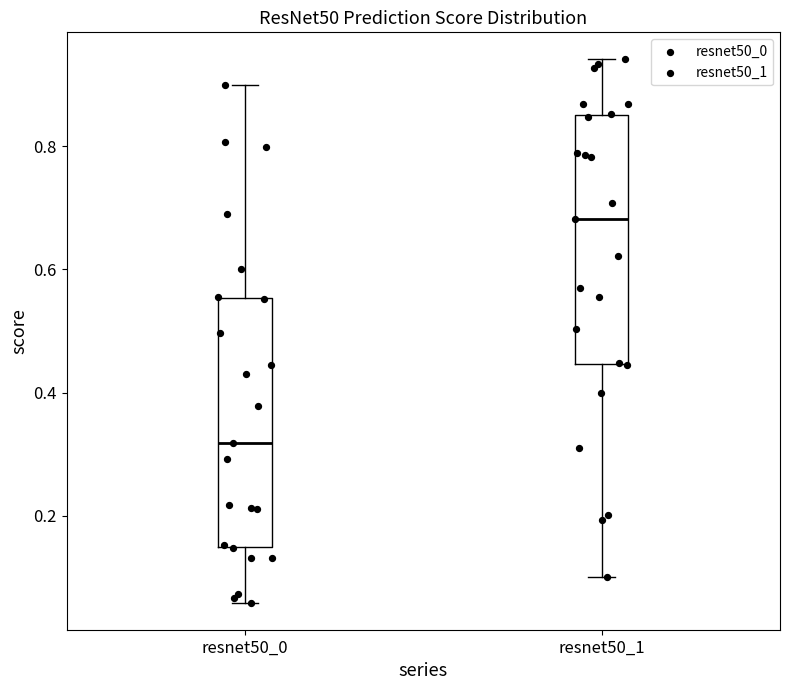

Reading left to right, read every box against the y-axis: the position of its median line, the range the box covers, and the ends of its whiskers. The values are not printed on the chart, so give them approximately, as read against the axis.

resnet50_0: median 0.32, box 0.16 to 0.56, whiskers 0.06 to 0.90
resnet50_1: median 0.68, box 0.44 to 0.84, whiskers 0.10 to 0.94